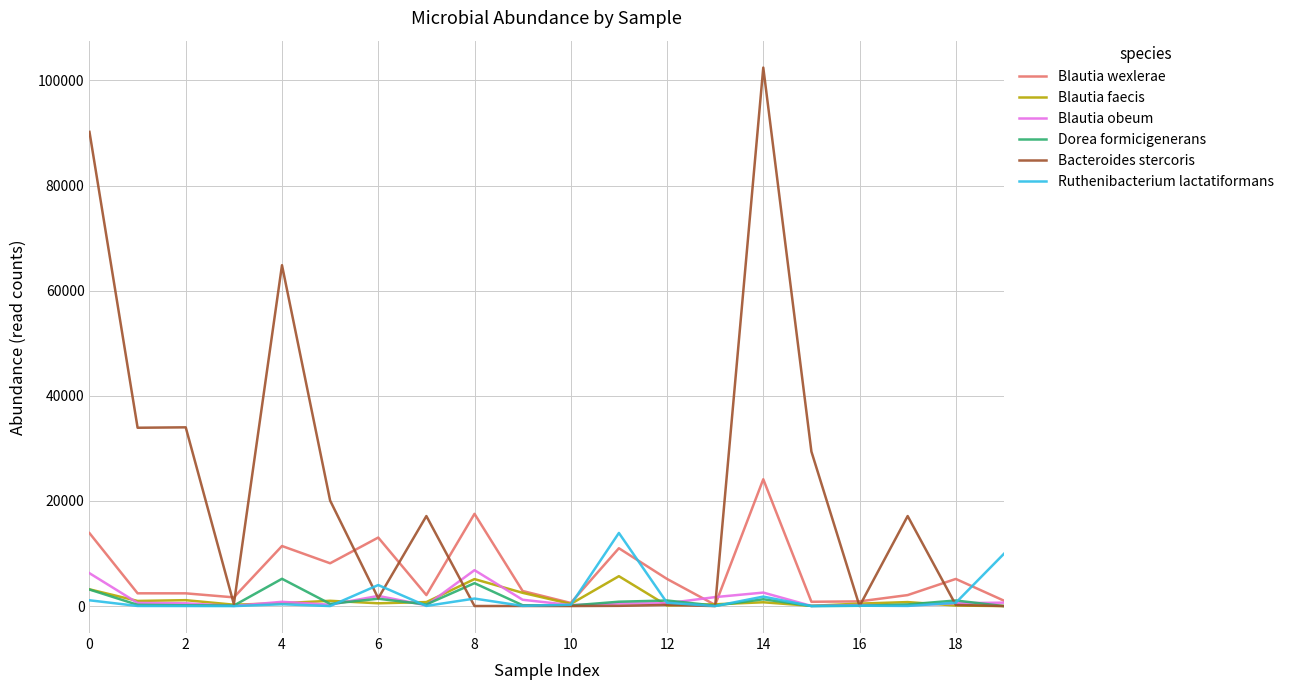

Which series has the largest total across all categories?

Bacteroides stercoris